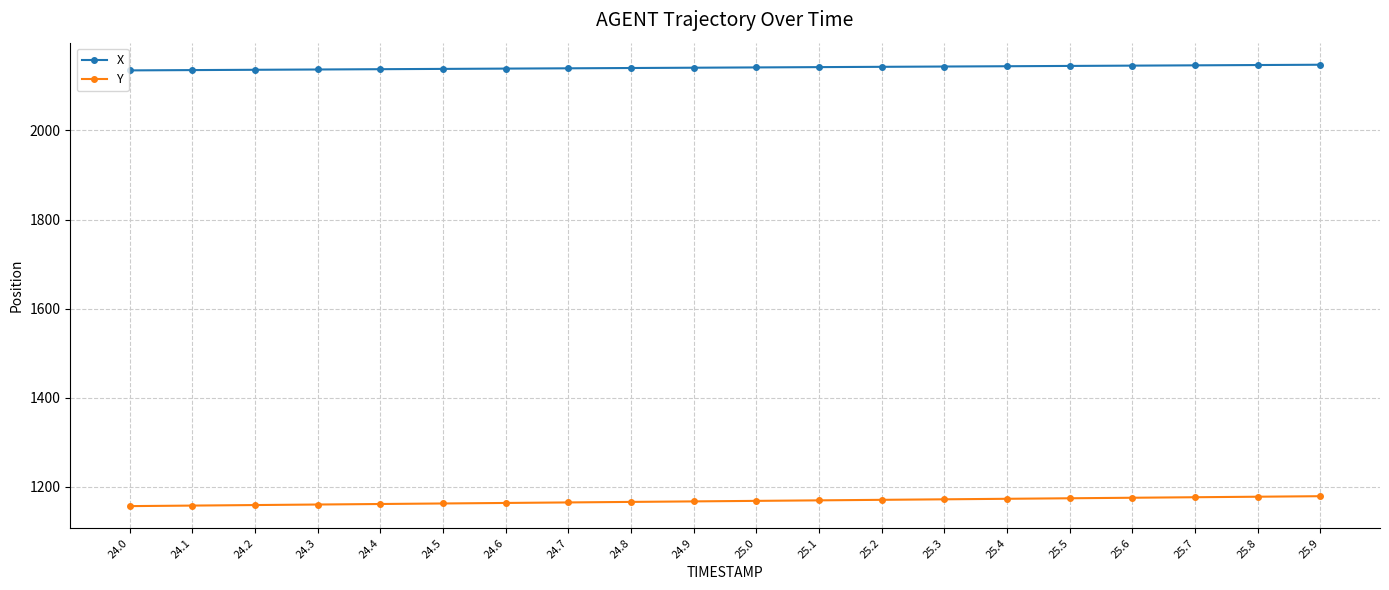

Which series changed the most between 24.0 and 25.8?

Y